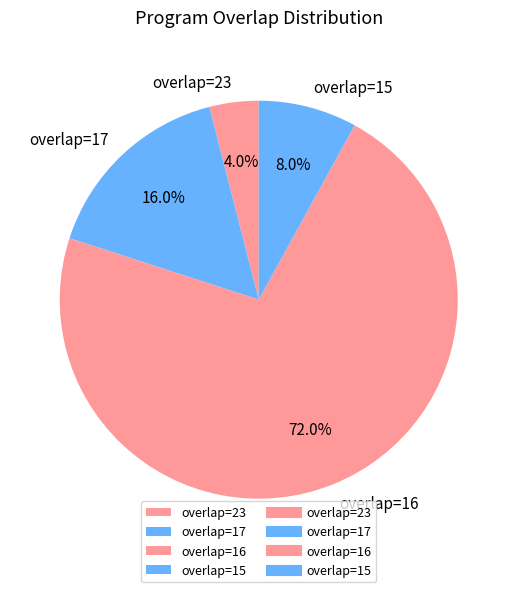

How much of the chart is everything except overlap=15?

92.0%